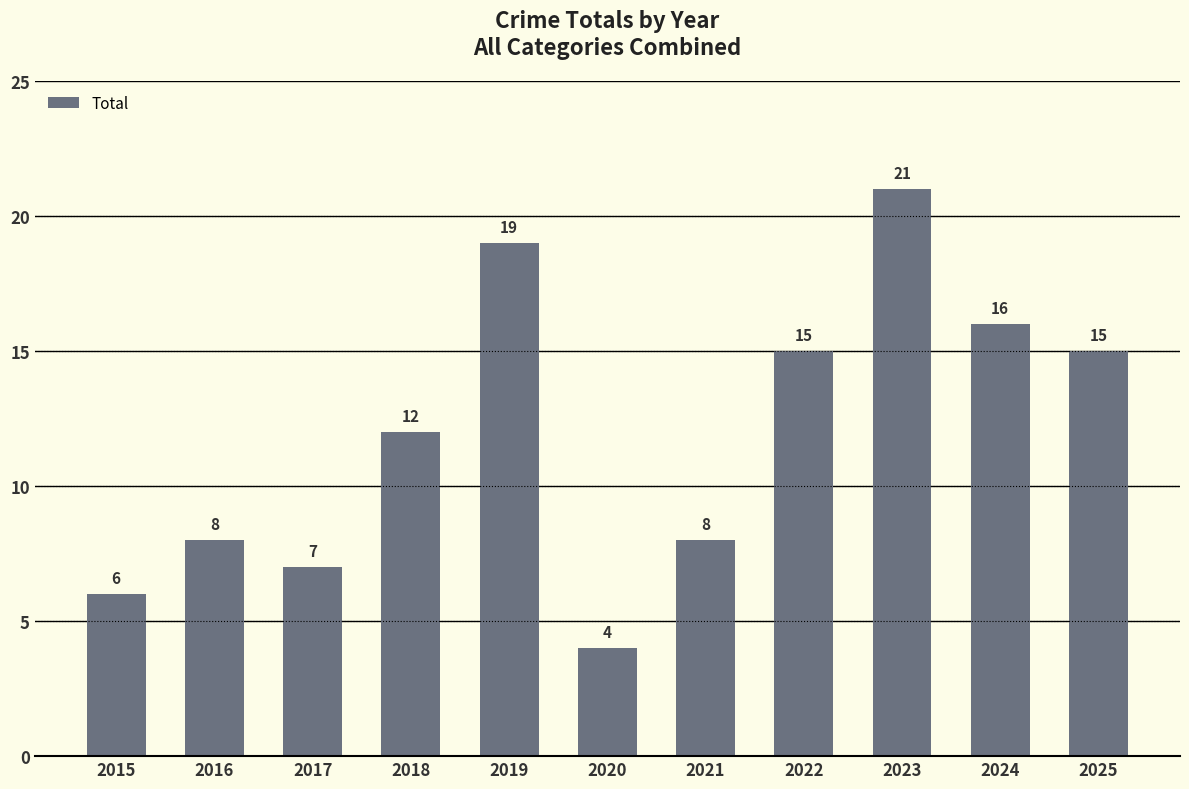

What is the smallest value displayed?

4